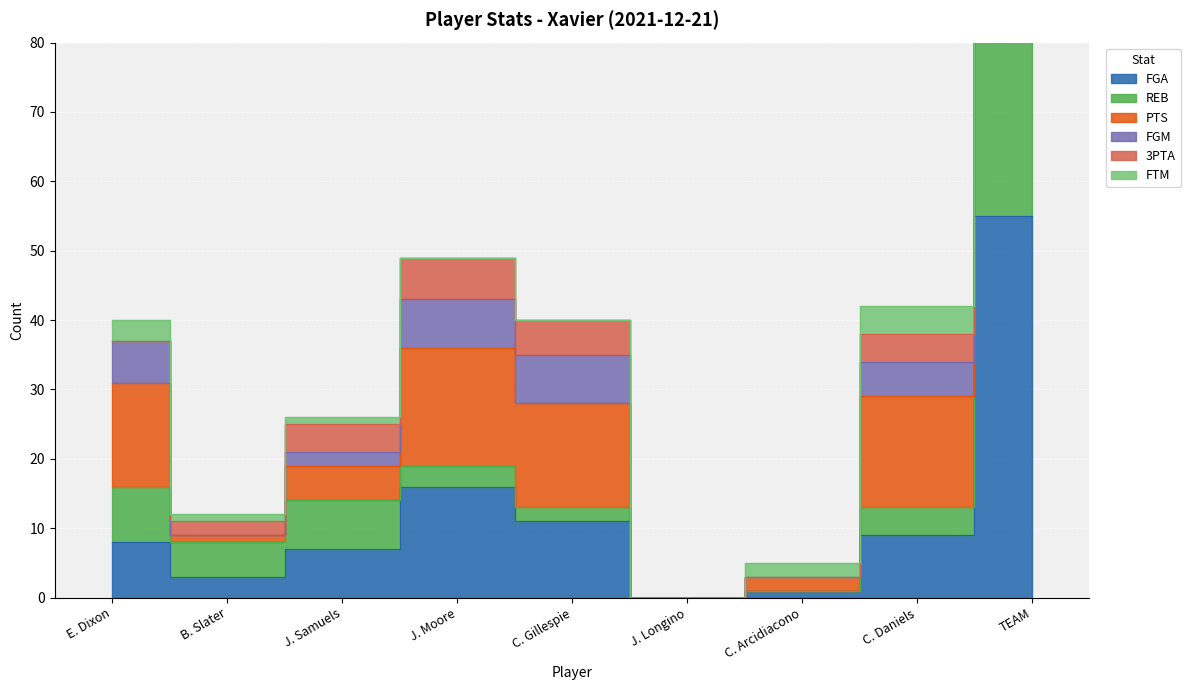

What position from the left is E. Dixon?

1